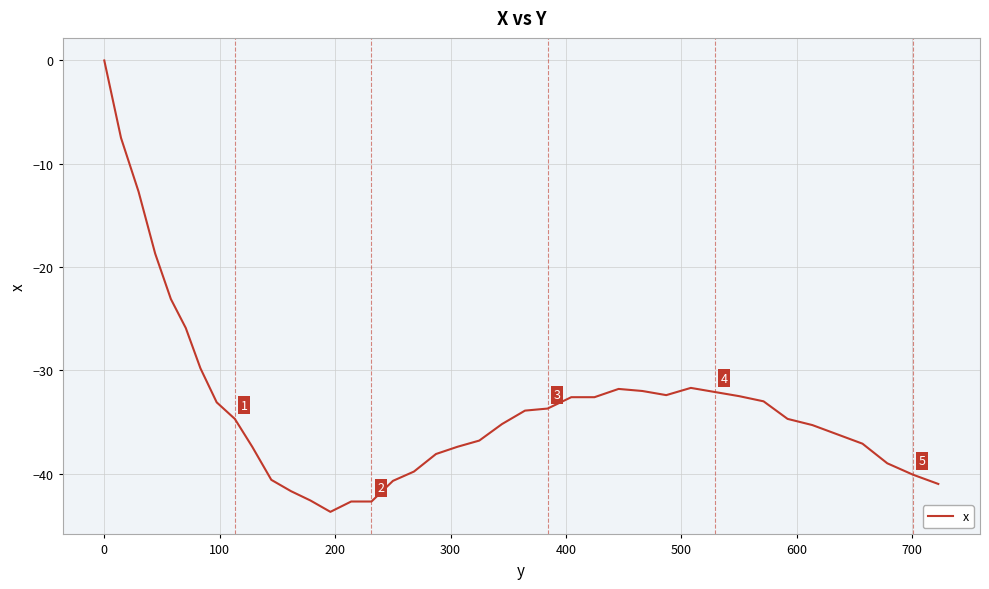

What is the smallest value displayed?

-43.7